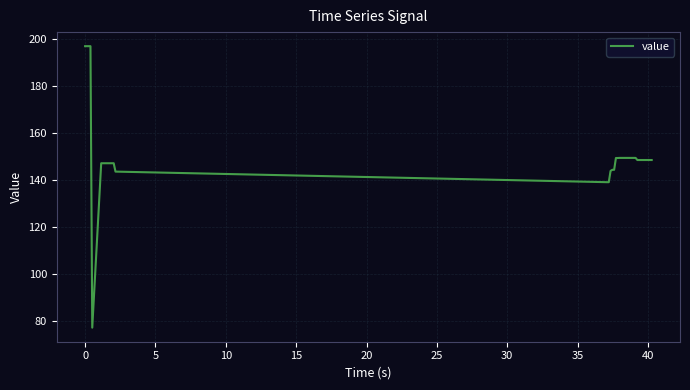

What is the difference between the maximum and minimum values?

119.6